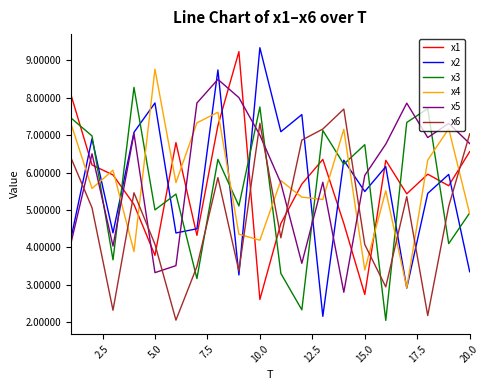

True or false: x1 and x5 intersect in this chart.

True